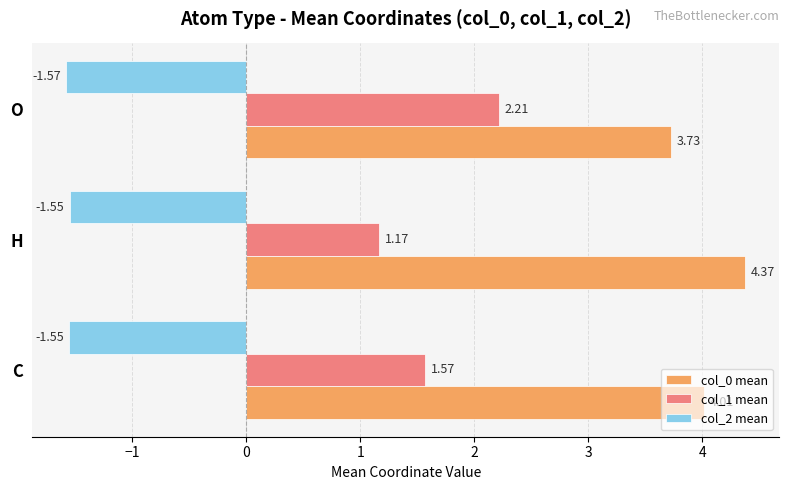

Where is col_0 mean nearest to the value 4?

C